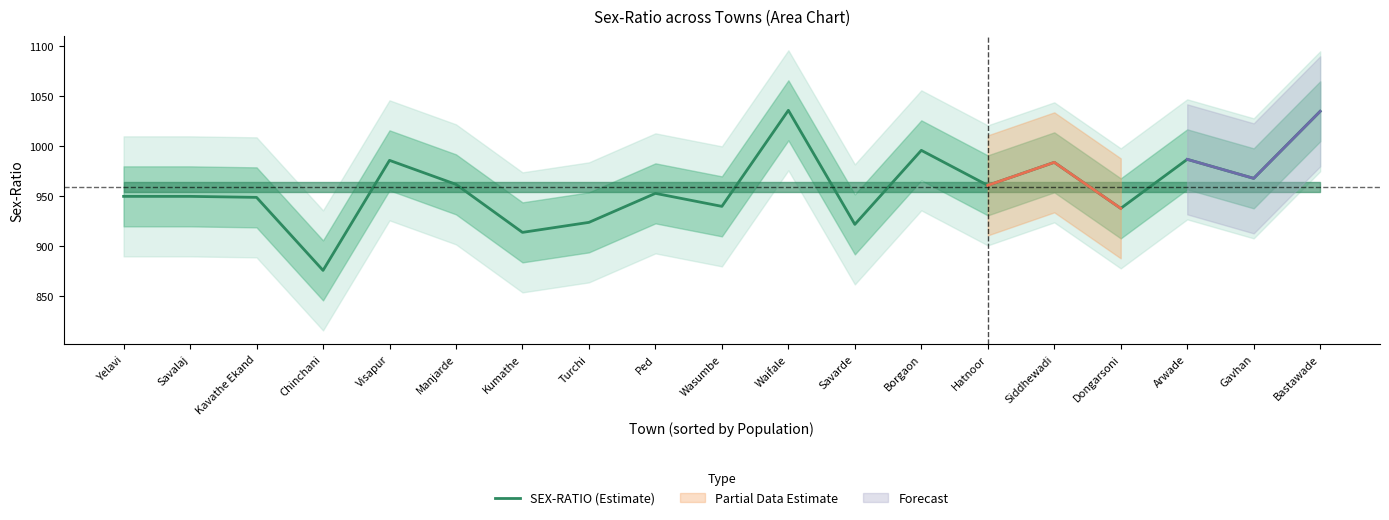

Reading right to left, extract all data points from this chart.

1035	968	987	938	984	961	996	922	1036	940	953	924	914	962	986	876	949	950	950